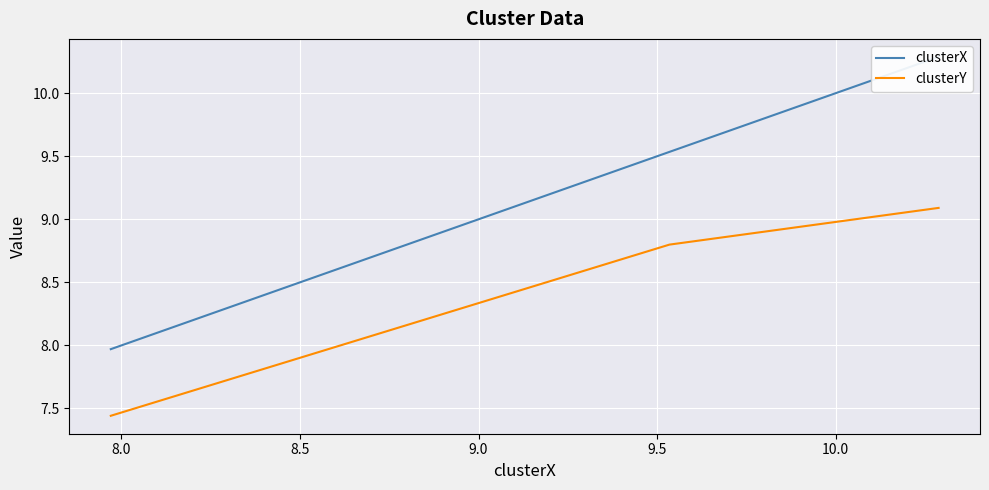

What are all the series names shown in the legend?

clusterX, clusterY